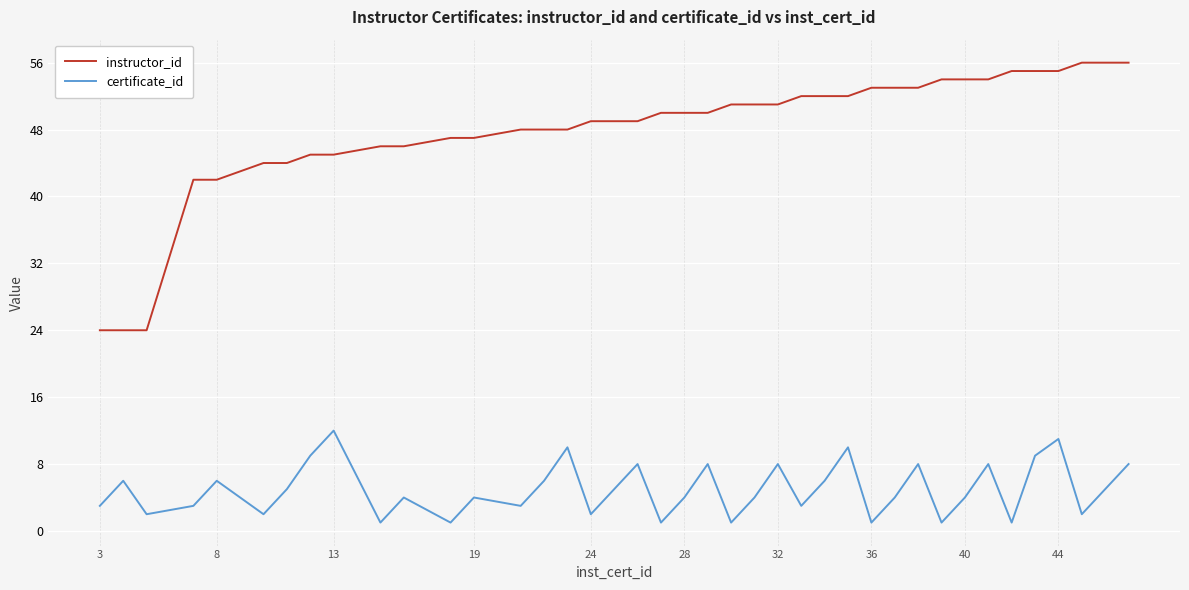

What is the maximum value shown in the chart?

56